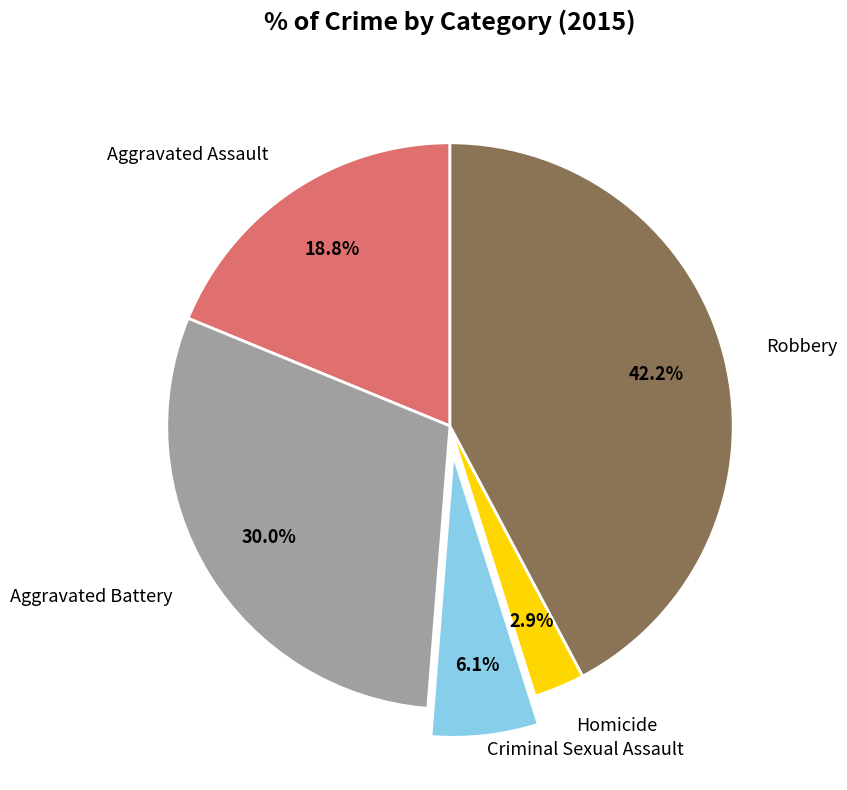

Is there any slice that represents more than half of the pie?

No